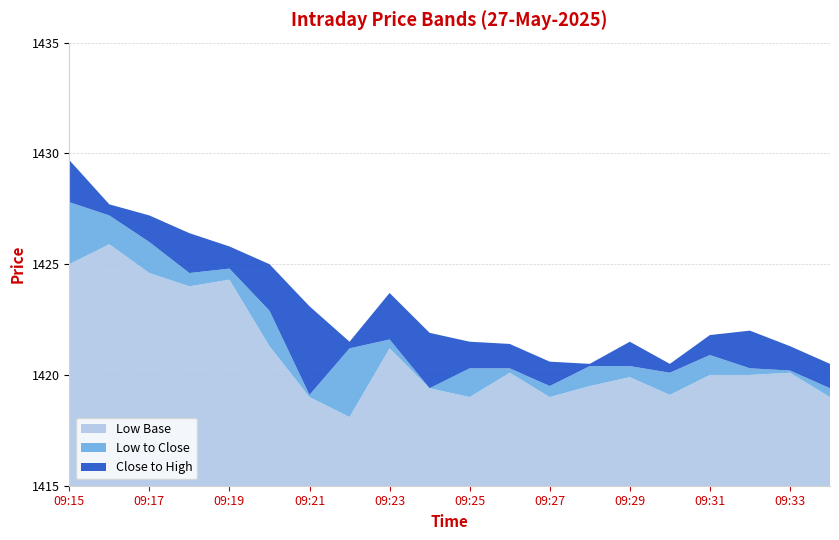

Reading right to left, what are all the values shown in this chart?

low: 09:34=1419.0	09:33=1420.1	09:32=1420.0	09:31=1420.0	09:30=1419.1	09:29=1419.9	09:28=1419.5	09:27=1419.0	09:26=1420.1	09:25=1419.0	09:24=1419.4	09:23=1421.2	09:22=1418.1	09:21=1419.0	09:20=1421.3	09:19=1424.3	09:18=1424.0	09:17=1424.6	09:16=1425.9	09:15=1425.0
close: 09:34=1419.4	09:33=1420.2	09:32=1420.3	09:31=1420.9	09:30=1420.1	09:29=1420.4	09:28=1420.4	09:27=1419.5	09:26=1420.3	09:25=1420.3	09:24=1419.4	09:23=1421.6	09:22=1421.2	09:21=1419.1	09:20=1422.9	09:19=1424.8	09:18=1424.6	09:17=1426.0	09:16=1427.2	09:15=1427.8
high: 09:34=1420.5	09:33=1421.3	09:32=1422.0	09:31=1421.8	09:30=1420.5	09:29=1421.5	09:28=1420.5	09:27=1420.6	09:26=1421.4	09:25=1421.5	09:24=1421.9	09:23=1423.7	09:22=1421.5	09:21=1423.1	09:20=1425.0	09:19=1425.8	09:18=1426.4	09:17=1427.2	09:16=1427.7	09:15=1429.7